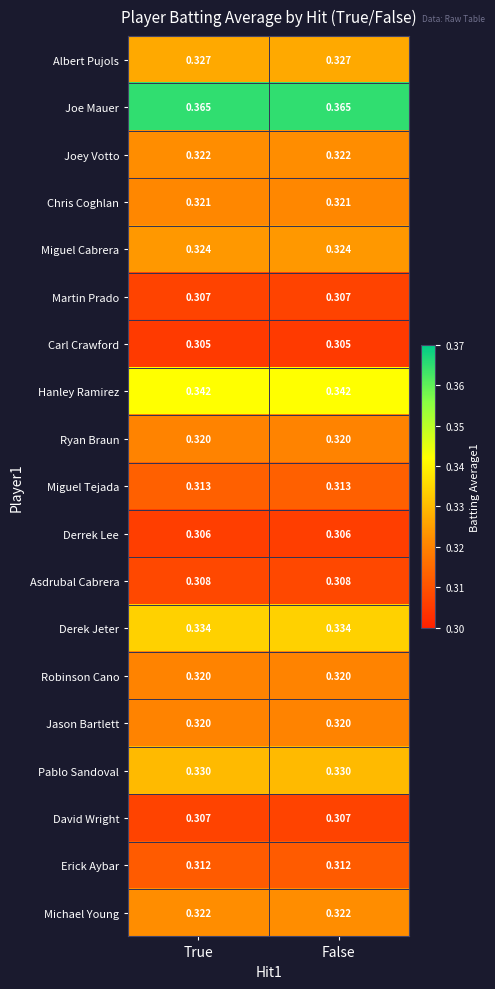

Which series has the largest total across all categories?

Joe Mauer